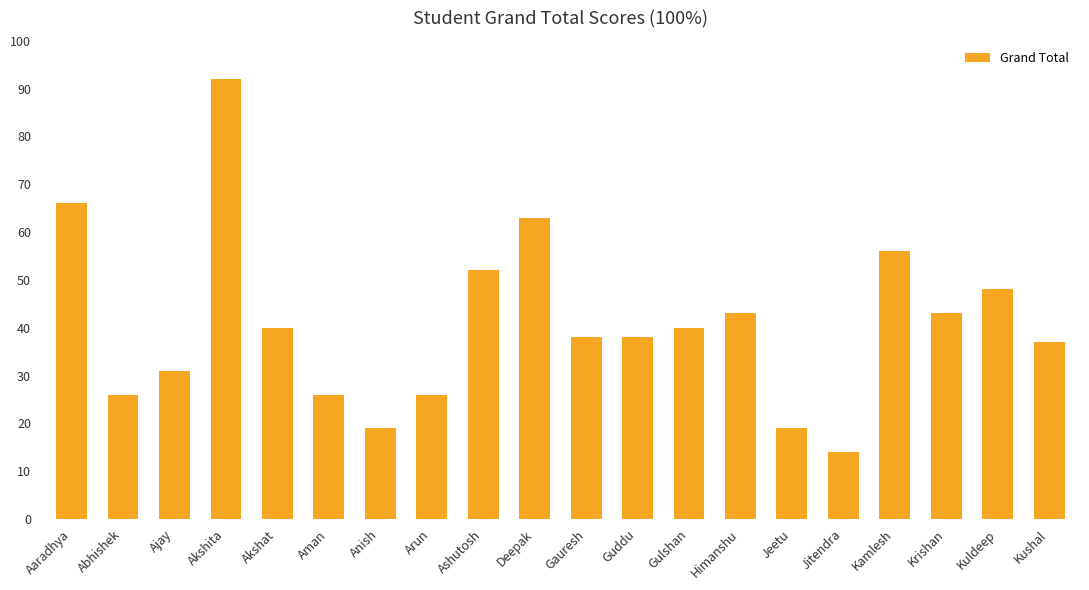

Is it true that the value at Guddu is 12?

False